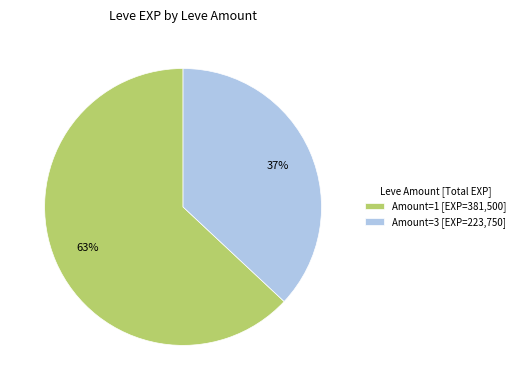

Is there a majority slice in this chart?

Yes